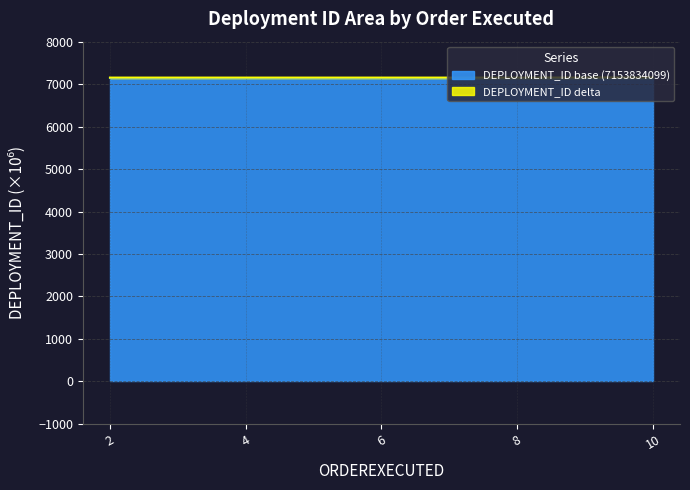

What is the approximate value at 8?

7153.8